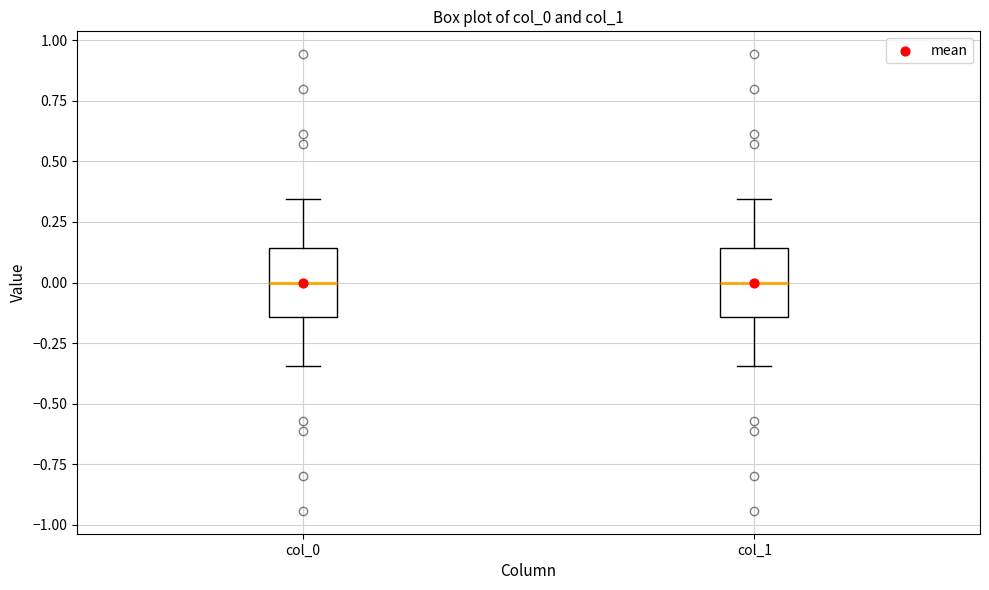

Reading left to right, transcribe this box plot: for each box, give where its median line is, the range the box spans, and where its two whiskers end, as read against the y-axis. The values are not printed on the chart, so give them approximately, as read against the axis.

col_0: median 0.00, box -0.15 to 0.15, whiskers -0.35 to 0.35
col_1: median 0.00, box -0.15 to 0.15, whiskers -0.35 to 0.35